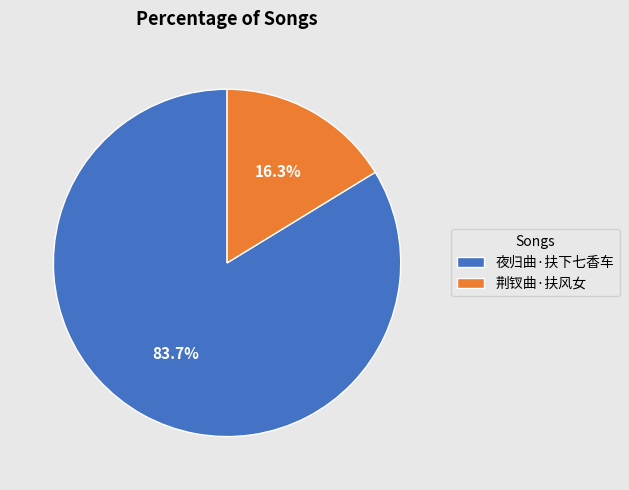

What portion of the pie excludes 荆钗曲·扶风女?

83.7%